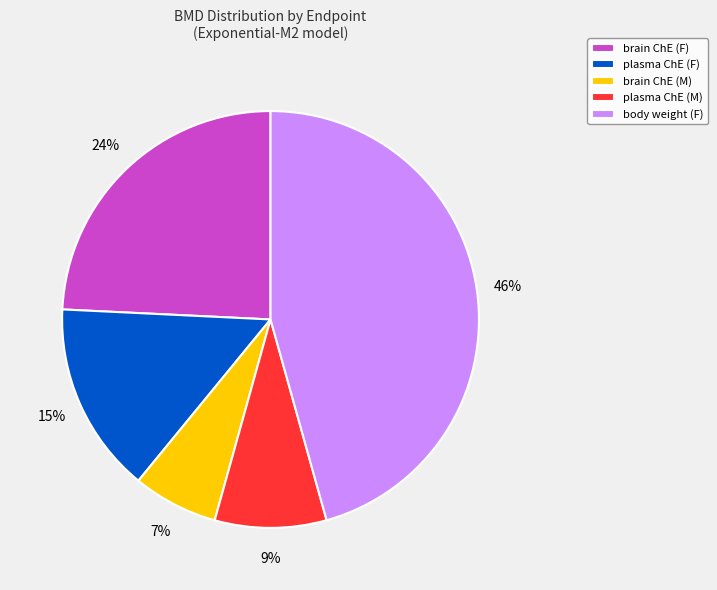

Do body weight (F) and plasma ChE (M) together represent more than half of the pie?

Yes